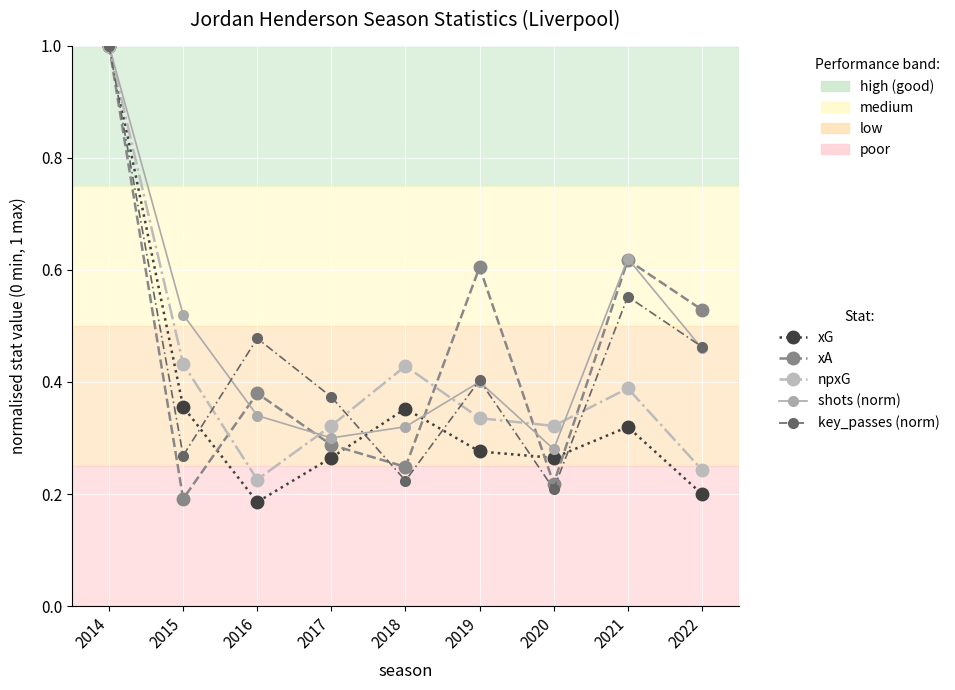

Which category has the lowest value in the shots (norm) series?

2020